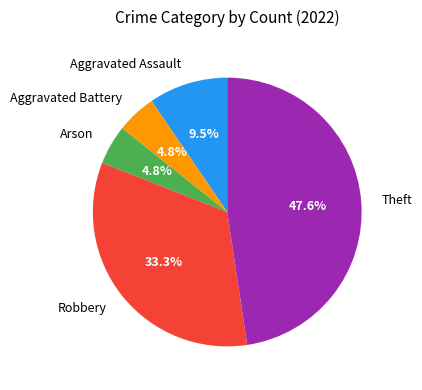

Which has a higher value, Theft or Aggravated Assault?

Theft